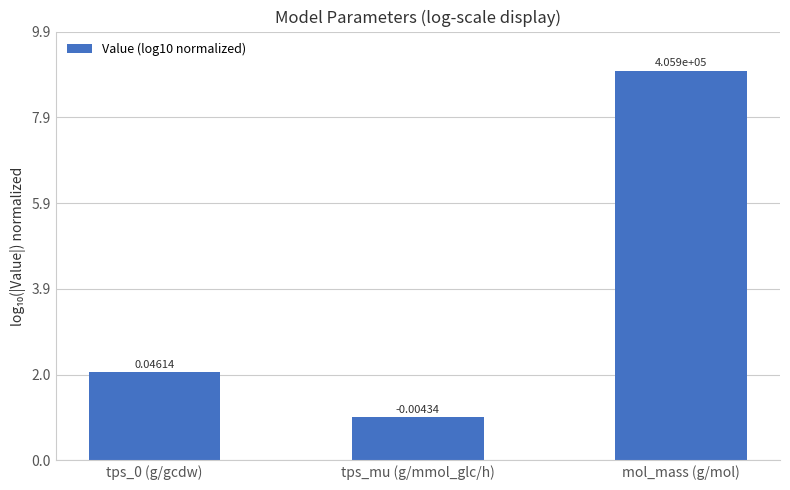

The chart shows a value of 2.0 at tps_0 (g/gcdw). True or false?

True